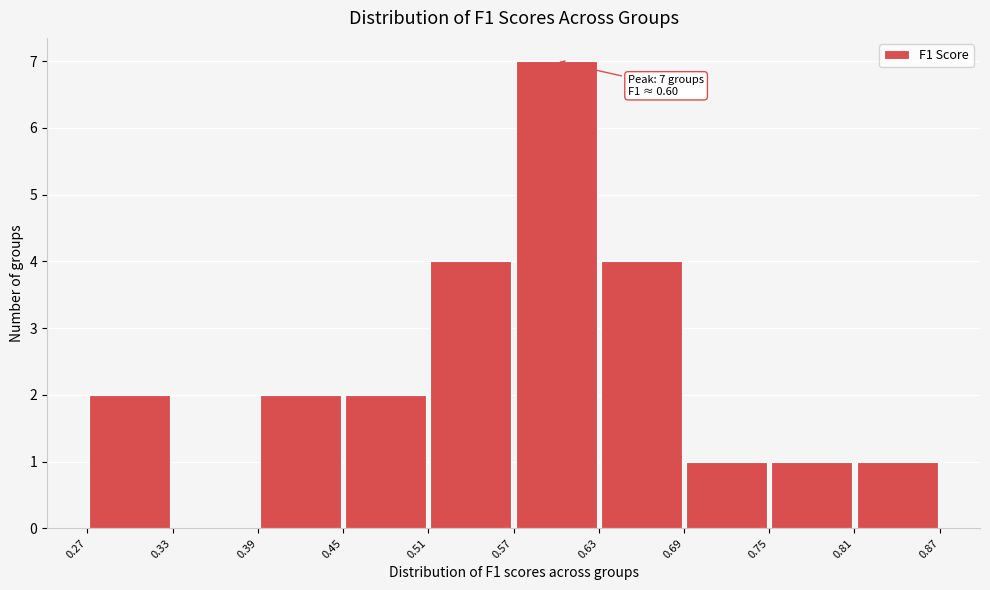

Over which range of the x-axis is the bar tallest?

0.57 to 0.63